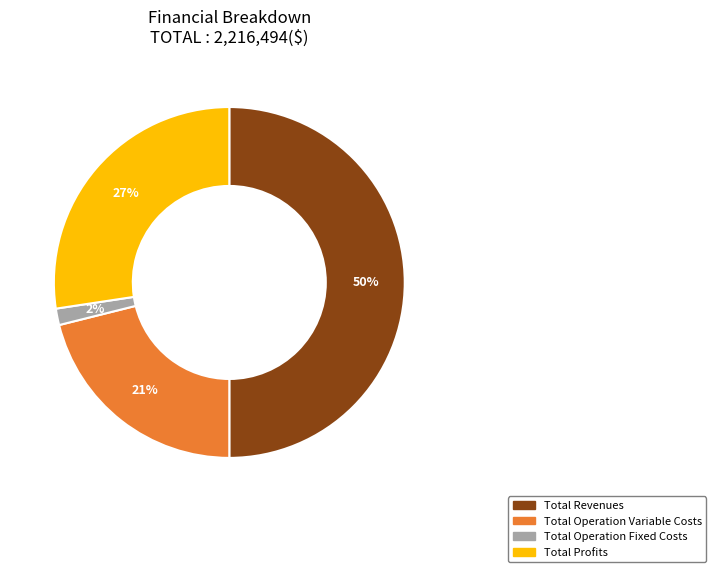

To the nearest percent, what is the average slice percentage?

25%